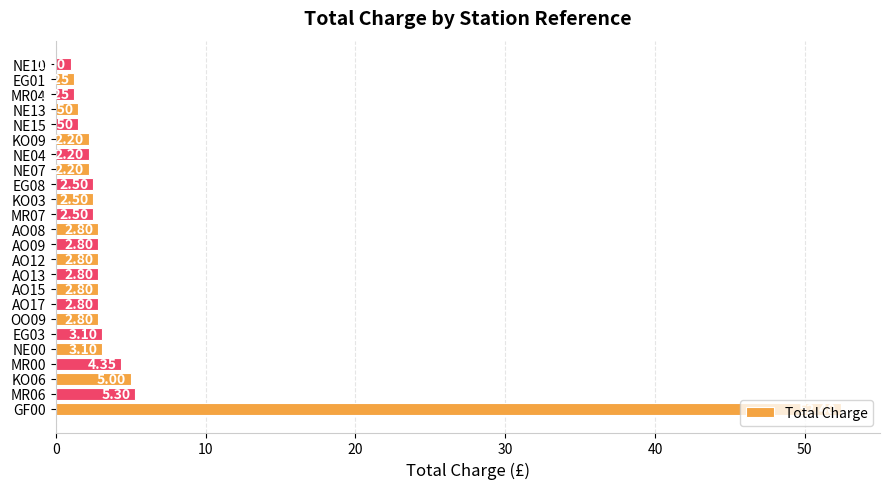

At which category does the chart reach its minimum across all series?

NE10